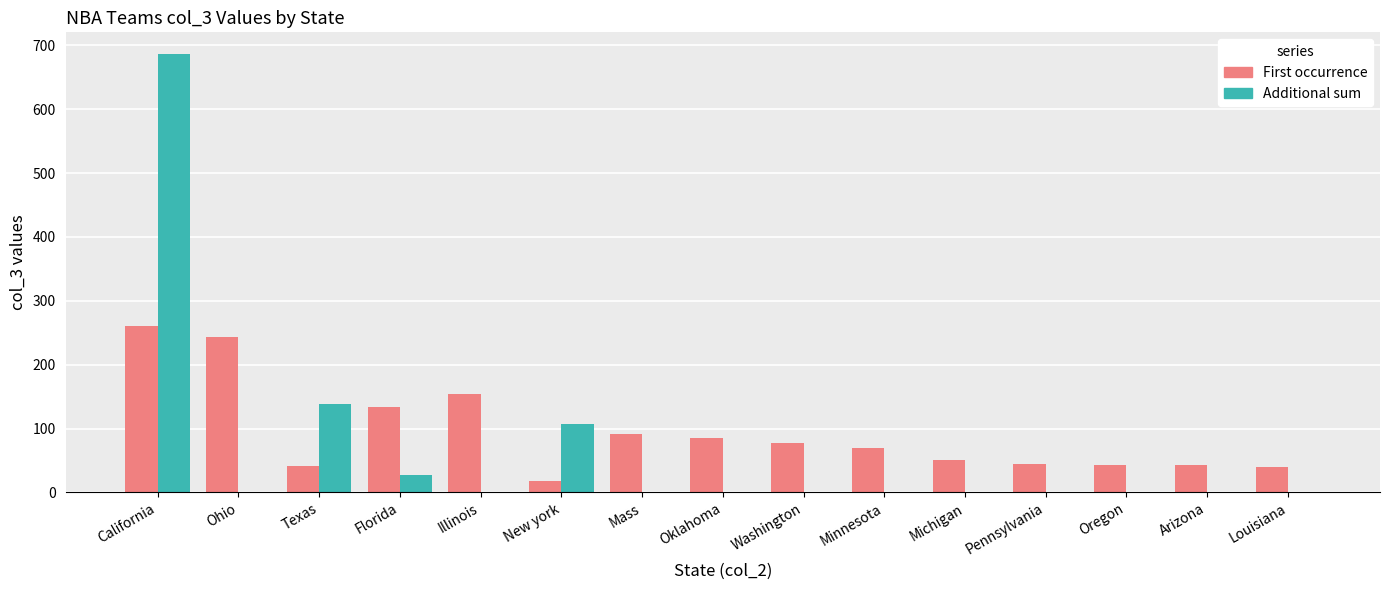

What is the total value across all series at Washington?

78